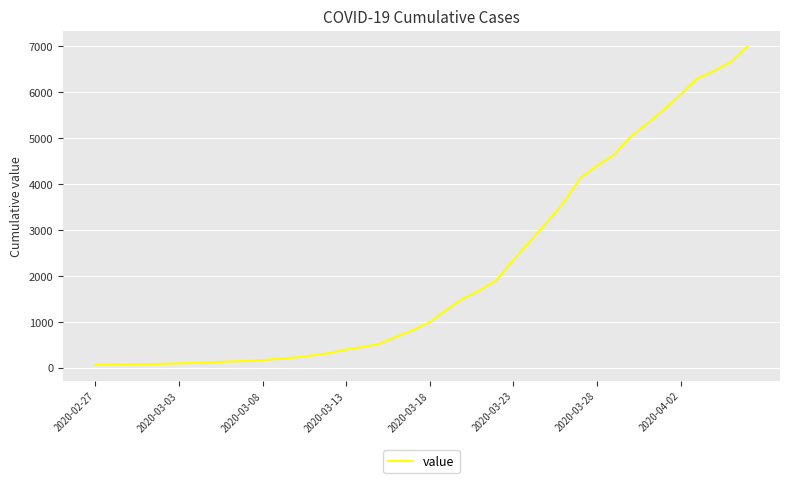

What is the difference between the maximum and minimum values?

6931